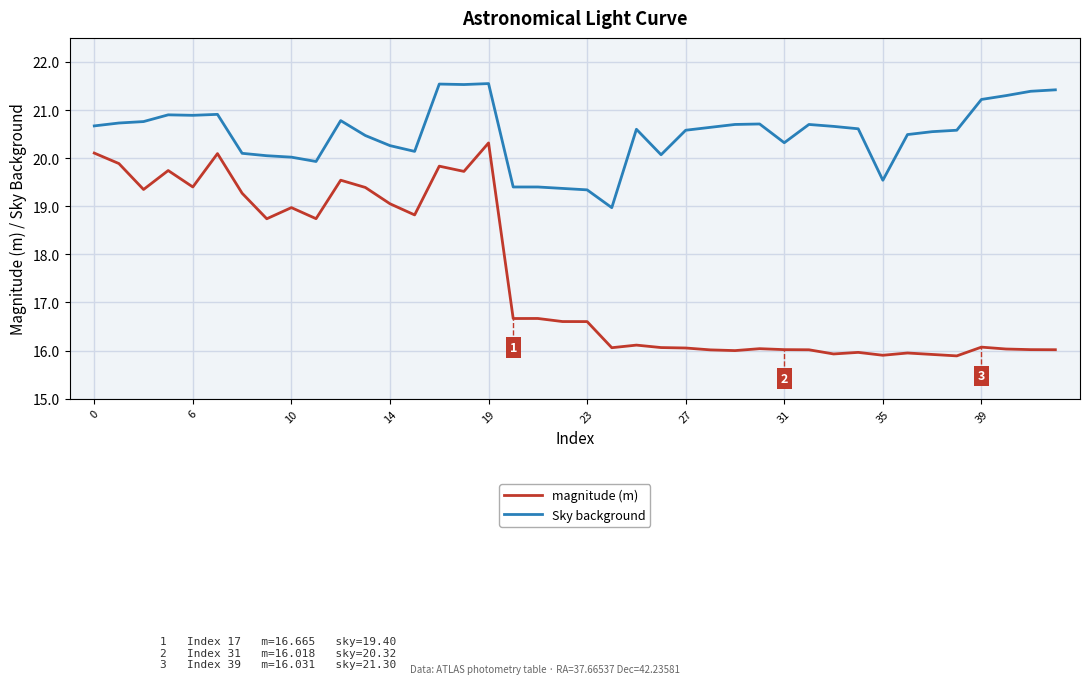

Which series has the largest range (max minus min)?

magnitude (m)